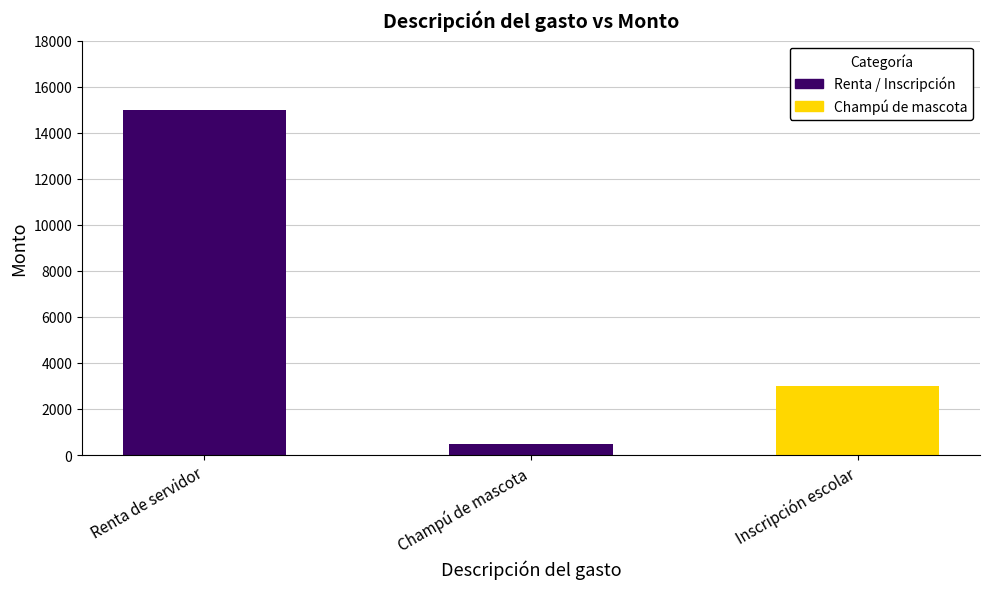

The value at Renta de servidor is 3725. True or false?

False